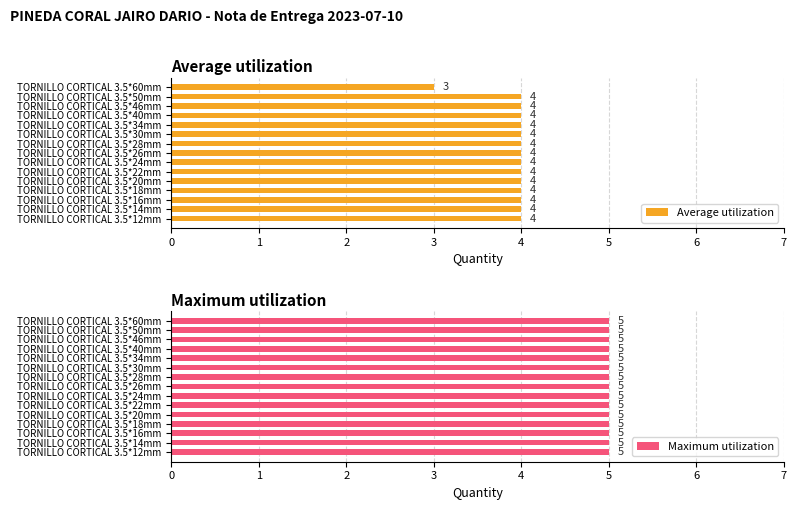

What is the value of the Average utilization bar at the 8th from the left?

4.0